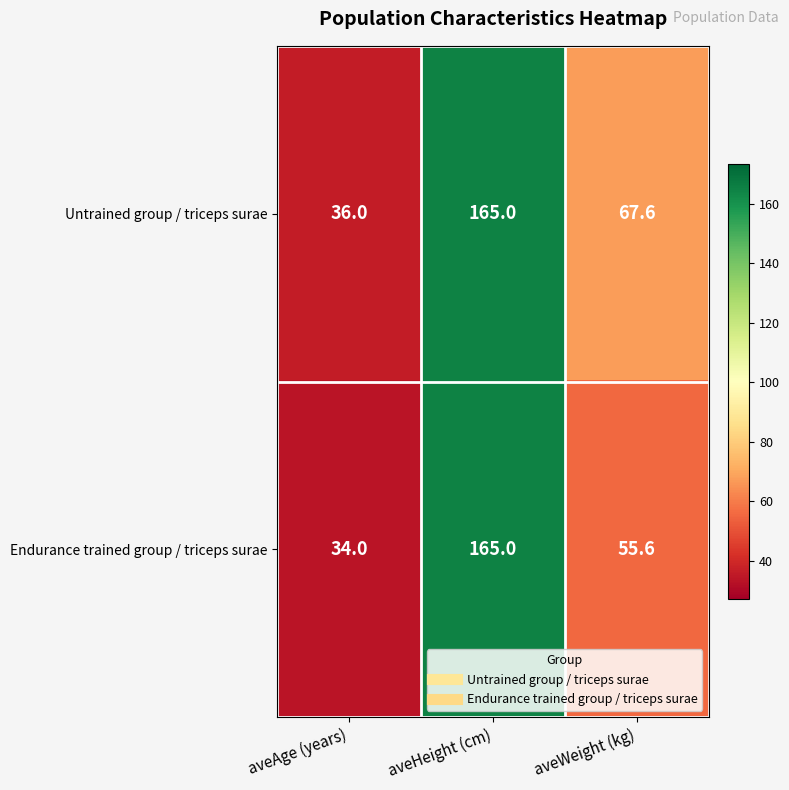

List the labels in order of Endurance trained group / triceps surae value, largest first.

aveHeight (cm), aveWeight (kg), aveAge (years)